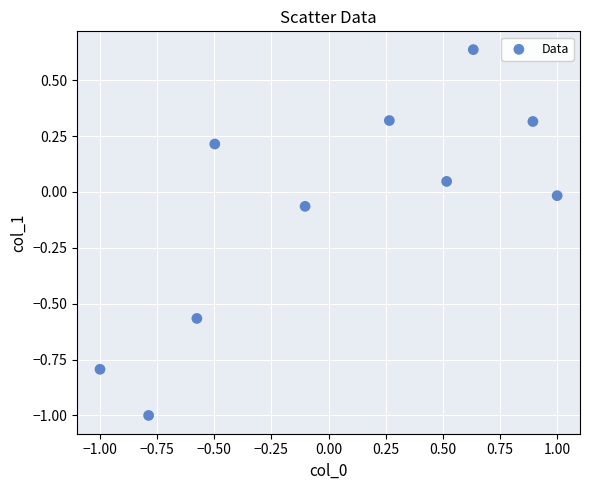

What is the range of Y values (max minus min)?

1.6